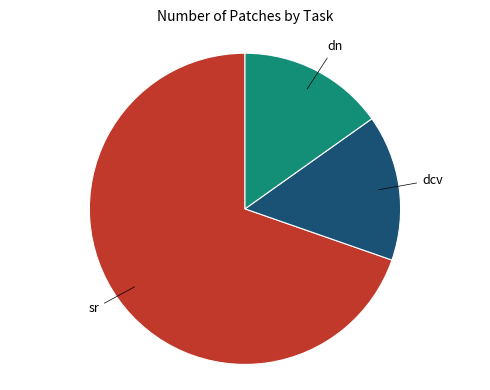

Is there any slice that represents more than half of the pie?

Yes